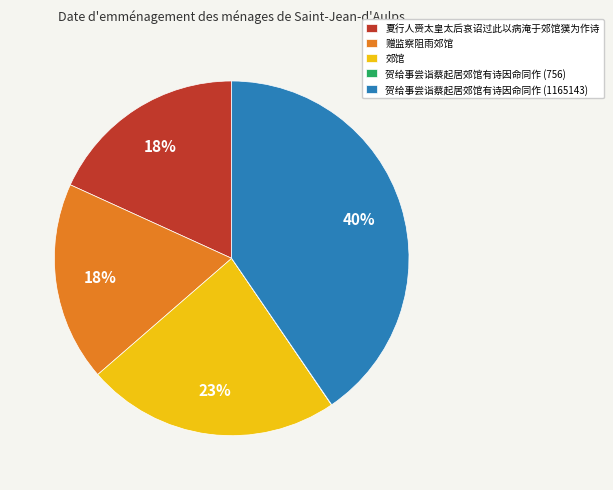

To the nearest percent, what percentage of the pie is 夏行人赍太皇太后哀诏过此以病淹于郊馆獛为作诗?

18%